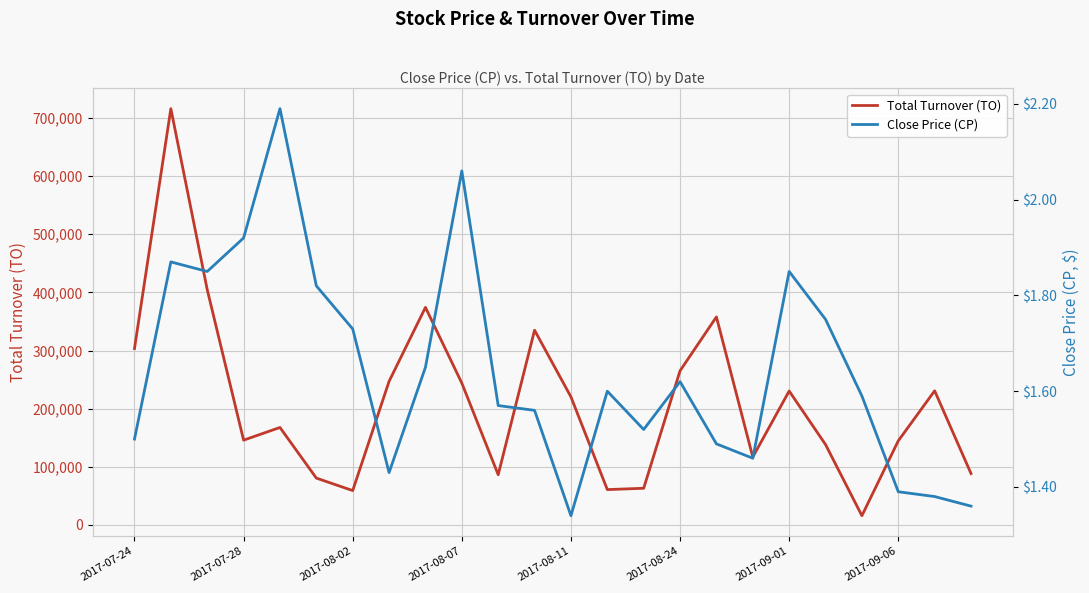

At which category does the chart reach its peak across all series?

2017-07-28